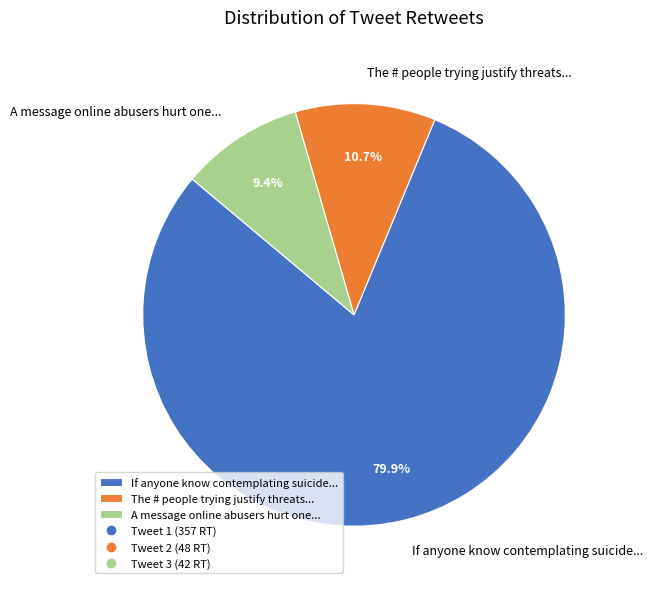

Do A message online abusers hurt one... and The # people trying justify threats... together represent more than half of the pie?

No